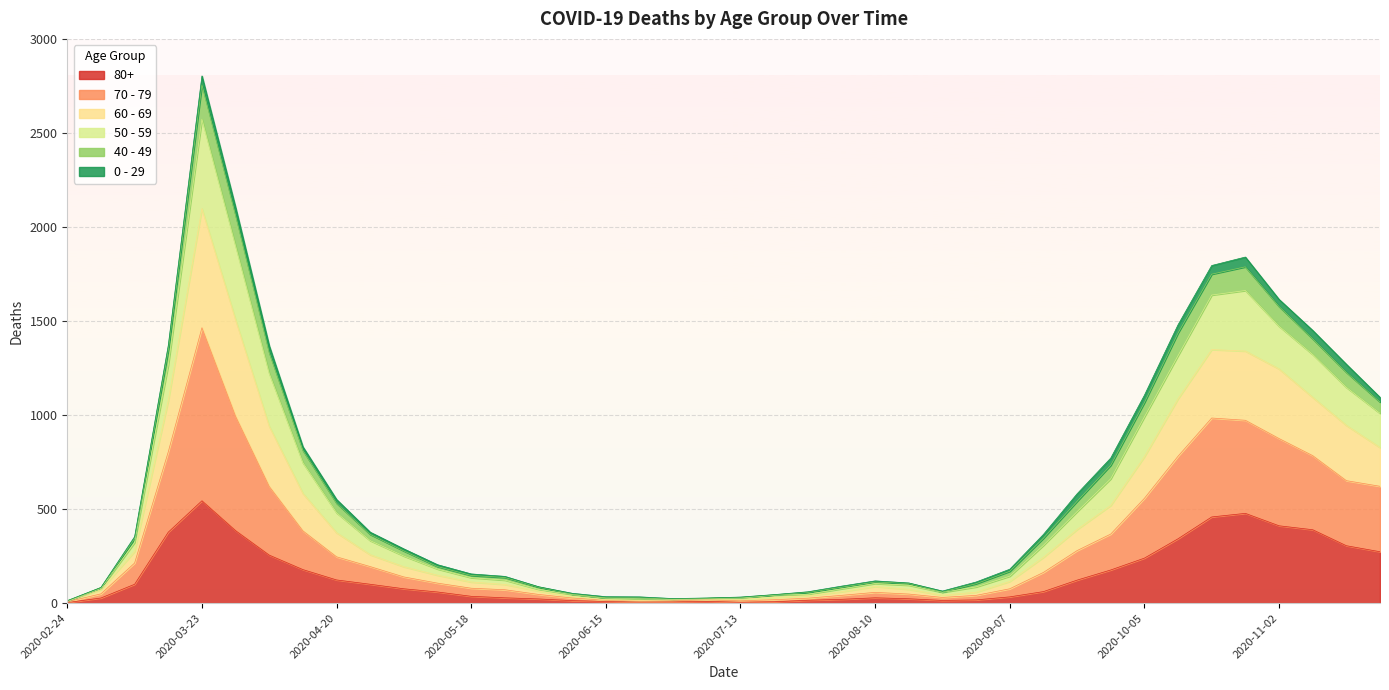

At which category is the sum across all series the highest?

2020-03-23